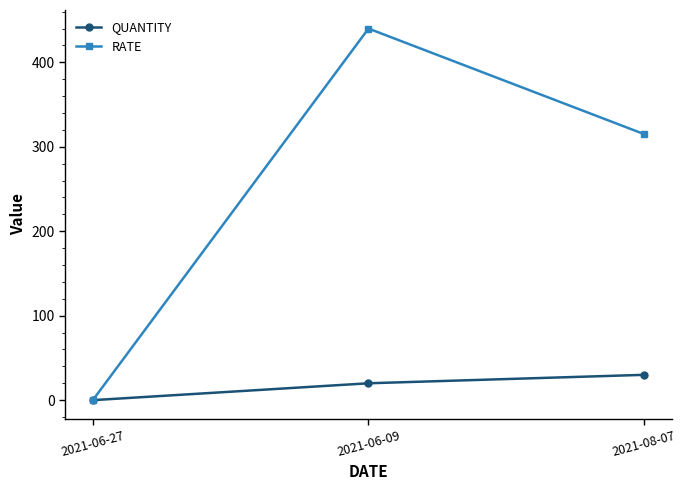

Which label corresponds to the largest value in the chart?

2021-06-09